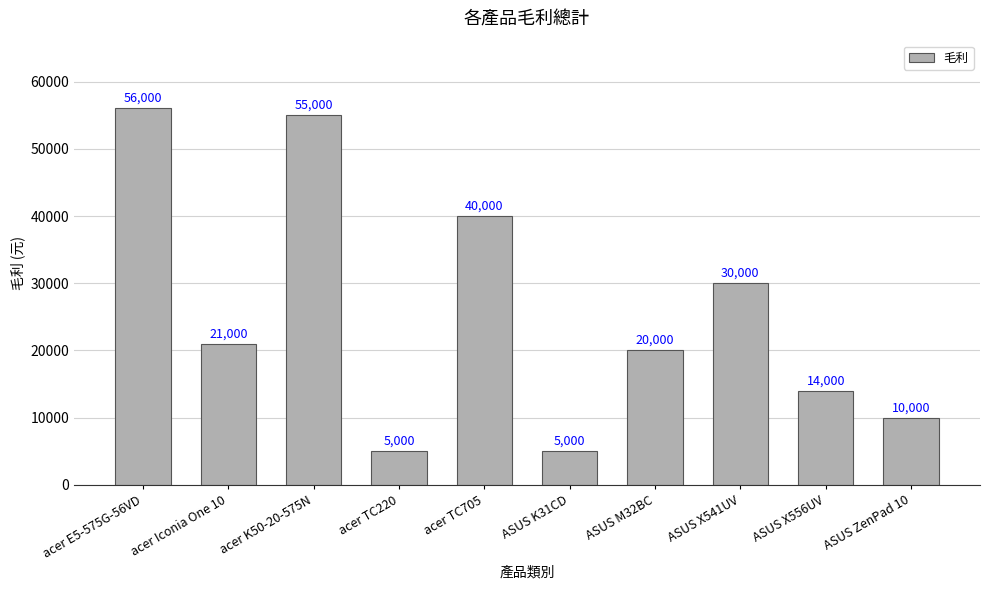

What is the difference between the maximum and minimum values?

51000